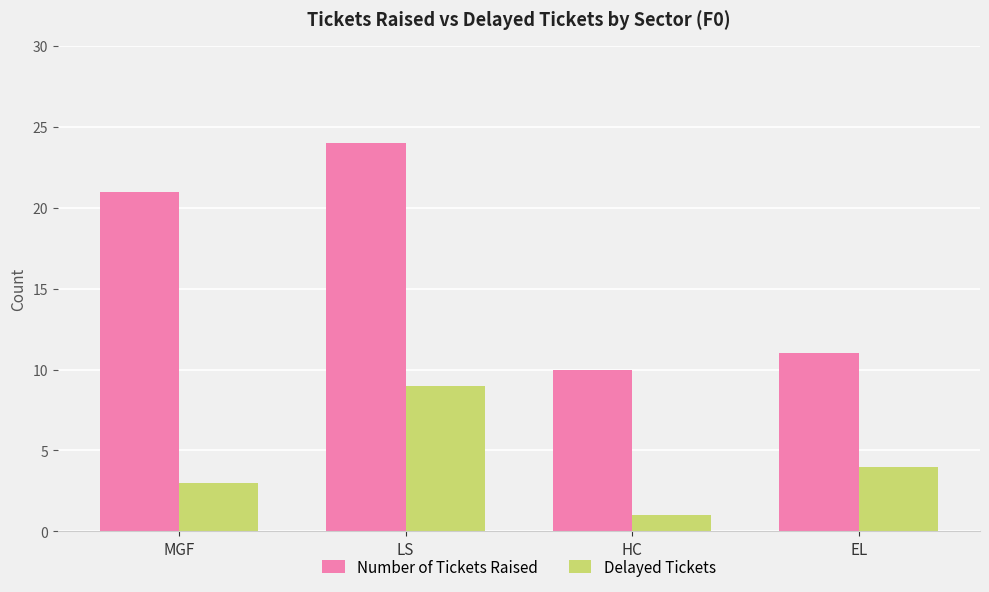

At which label is Number of Tickets Raised closest to 17?

MGF